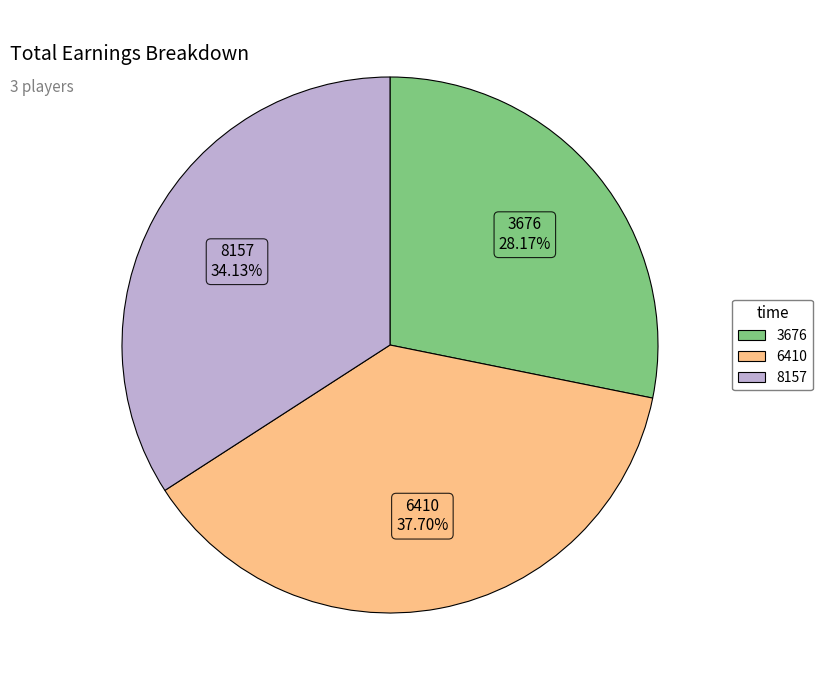

To the nearest percent, what is the average slice percentage?

33%